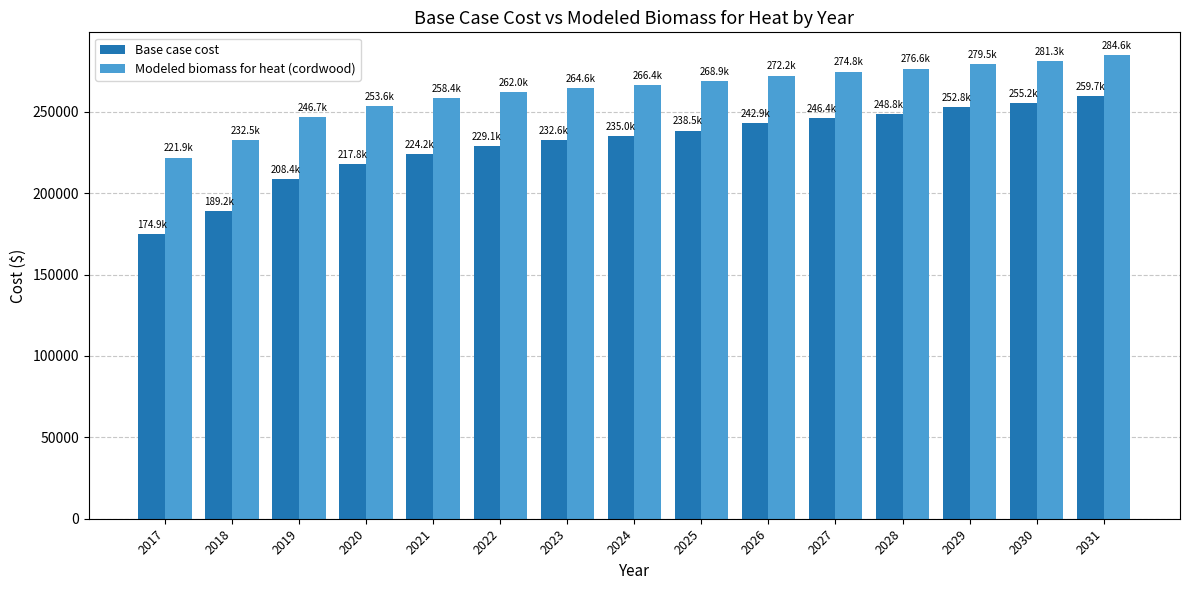

At which label does Base case cost reach its peak?

2031